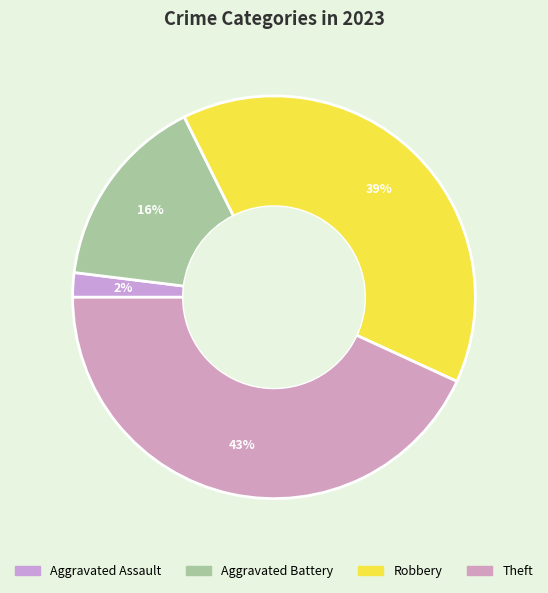

Count the number of slices in the pie.

4